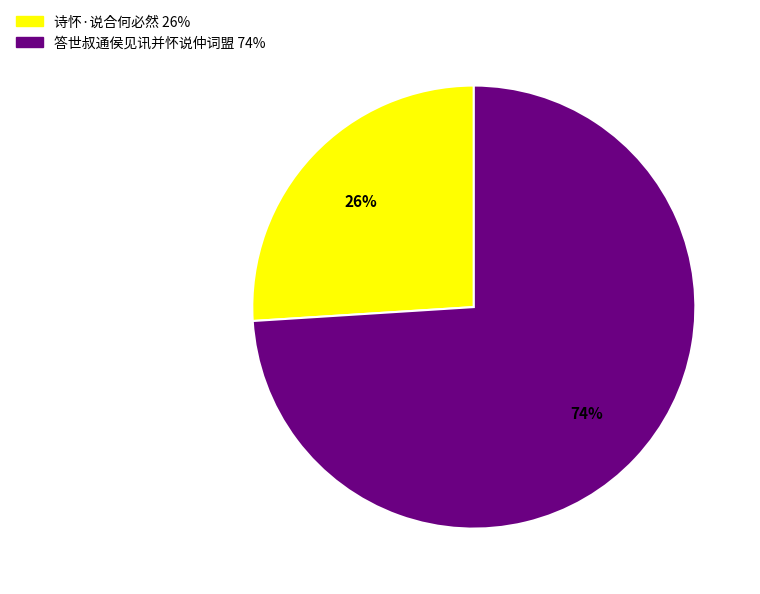

Count the number of slices in the pie.

2